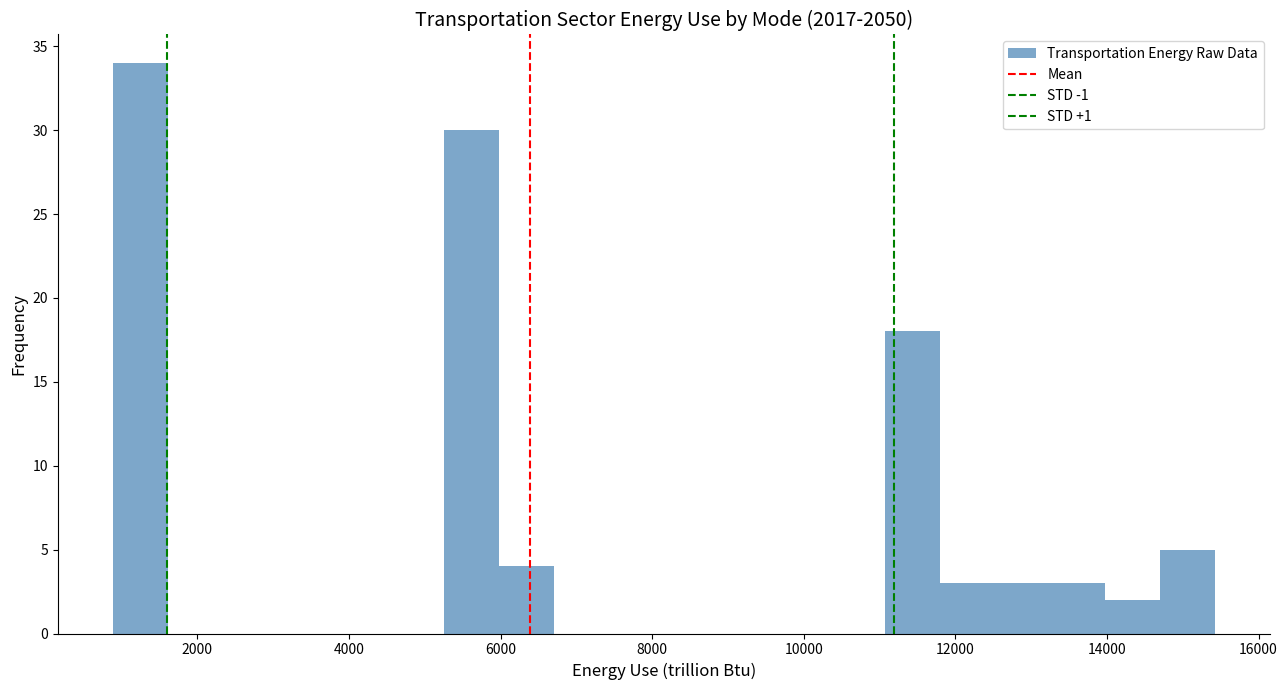

Read against the x-axis, roughly where is the centre of the tallest bar?

1200